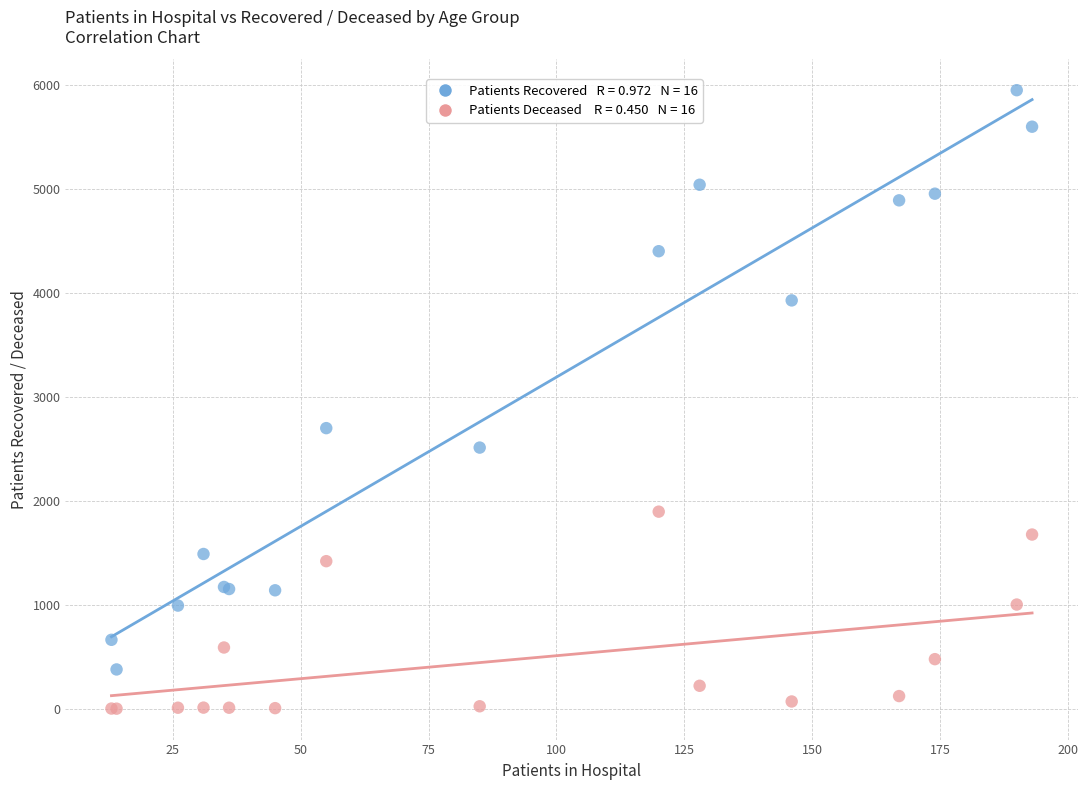

Across all series, what Y value is closest to 2974?

2698